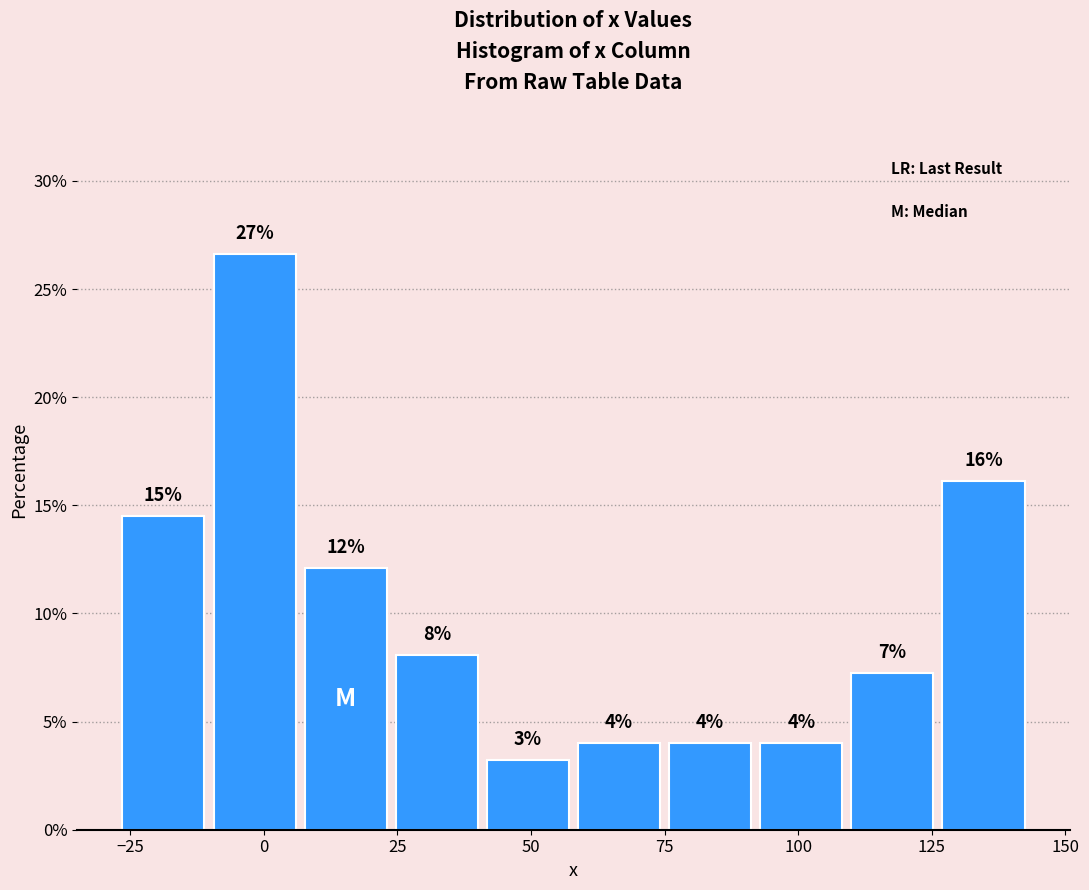

Around what value on the x-axis is the tallest bar? Give the approximate position of its centre, as read against the axis.

0